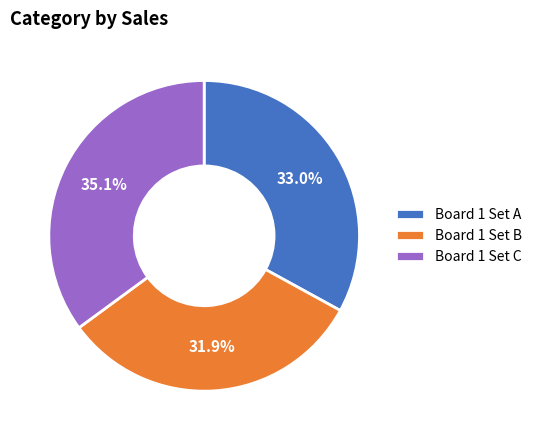

What is the total percentage of Board 1 Set C and Board 1 Set B?

67.0%